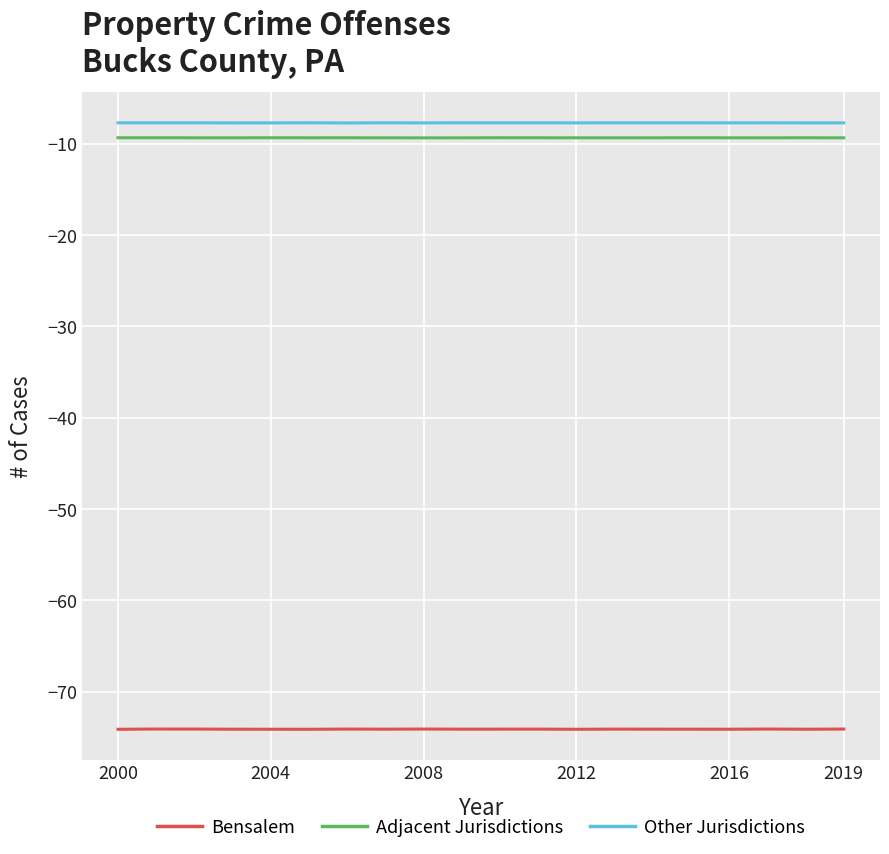

True or false: Bensalem and Adjacent Jurisdictions cross at least once.

False